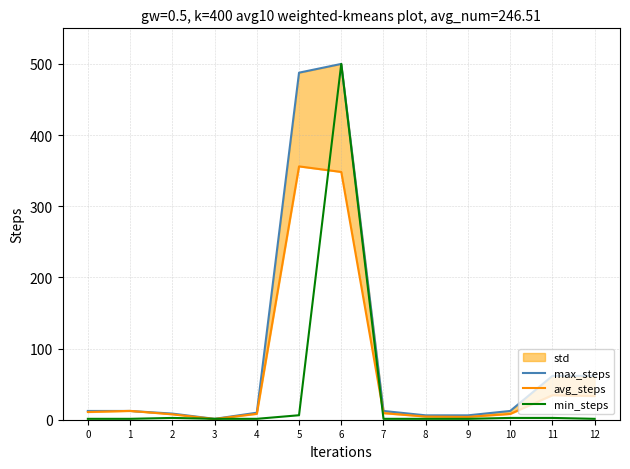

What is the value of the min_steps point at the 9th from the left?

1.3